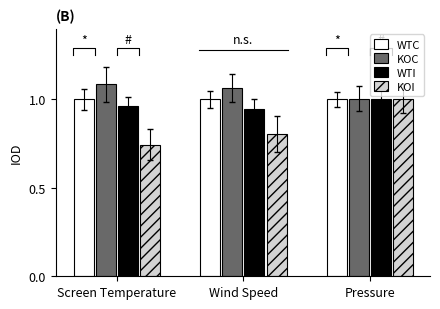

Which series changed the most between Screen Temperature and Wind Speed?

KOI